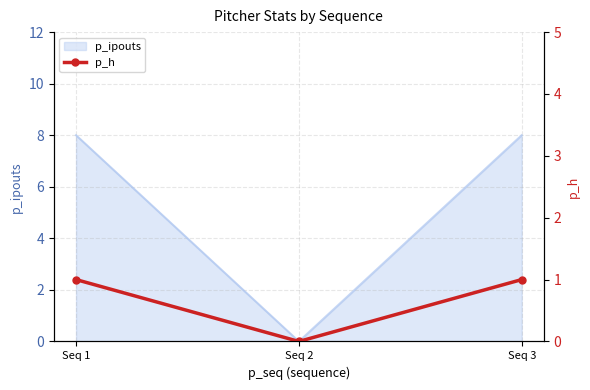

Rank the categories by value from highest to lowest.

Seq 1, Seq 3, Seq 2